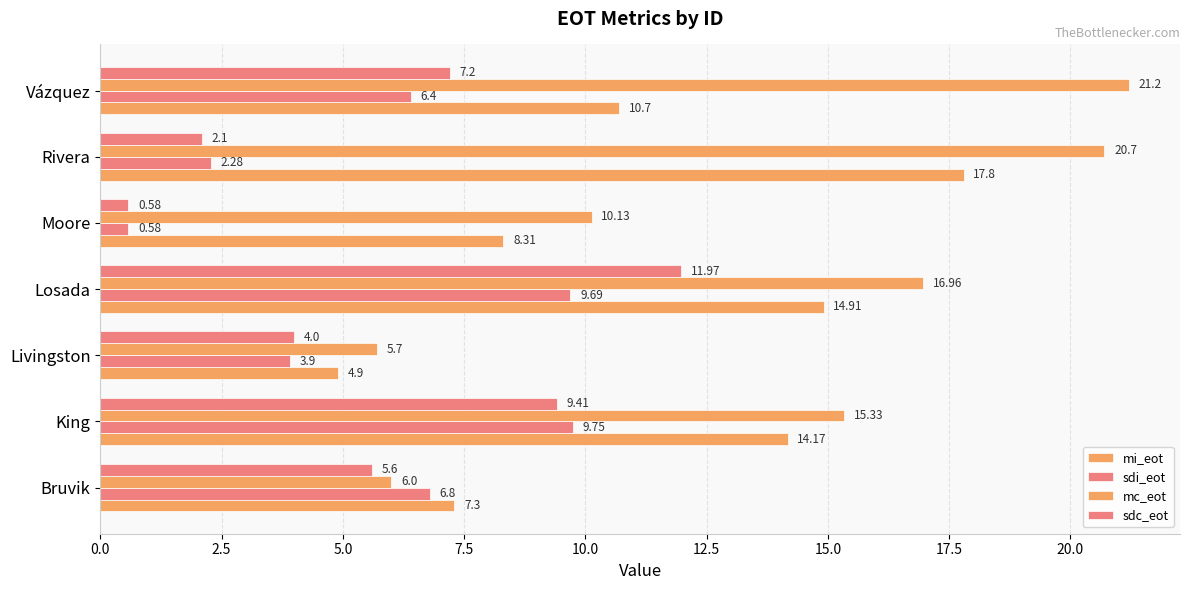

Rank the series by their maximum value, from highest to lowest.

mc_eot, mi_eot, sdc_eot, sdi_eot